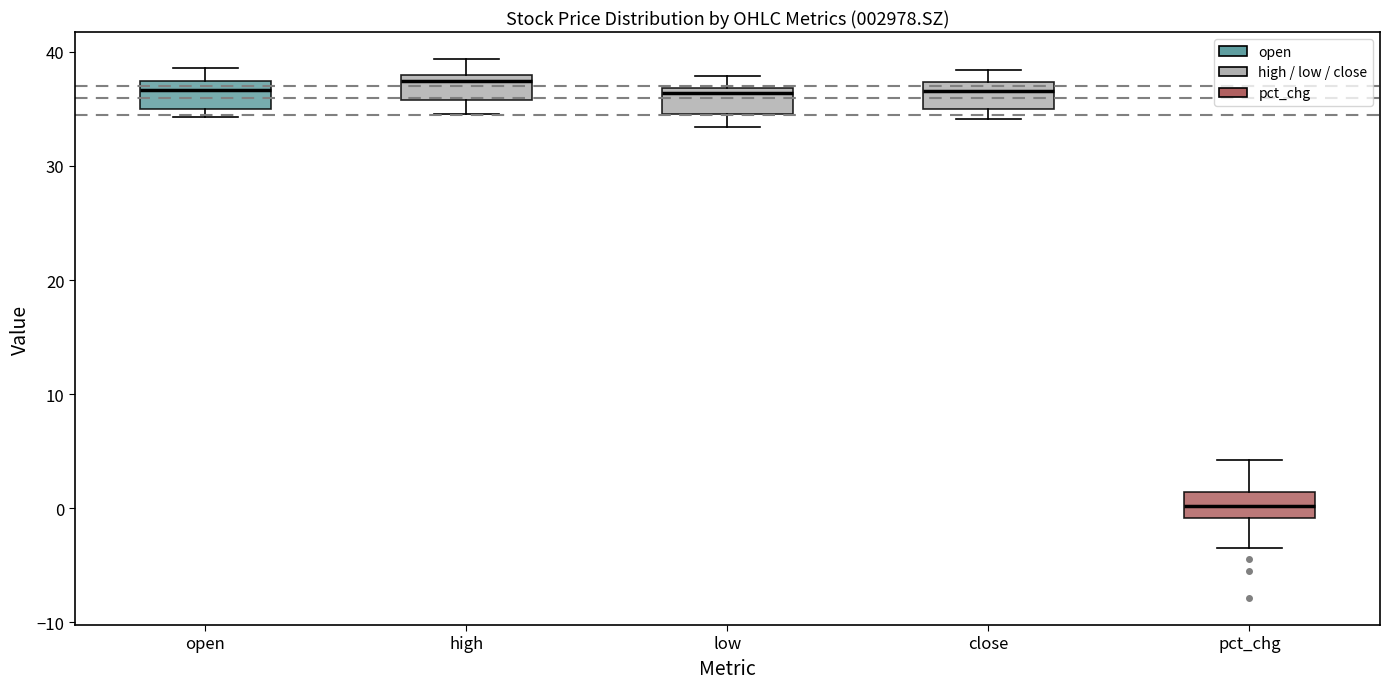

Which box's median line is the lowest?

pct_chg